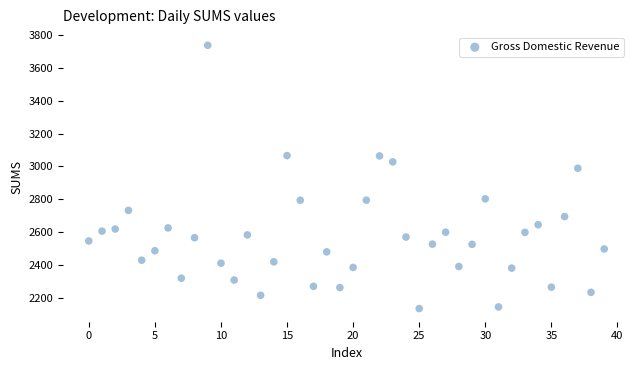

What Y value in the scatter plot is closest to 2935?

2988.7